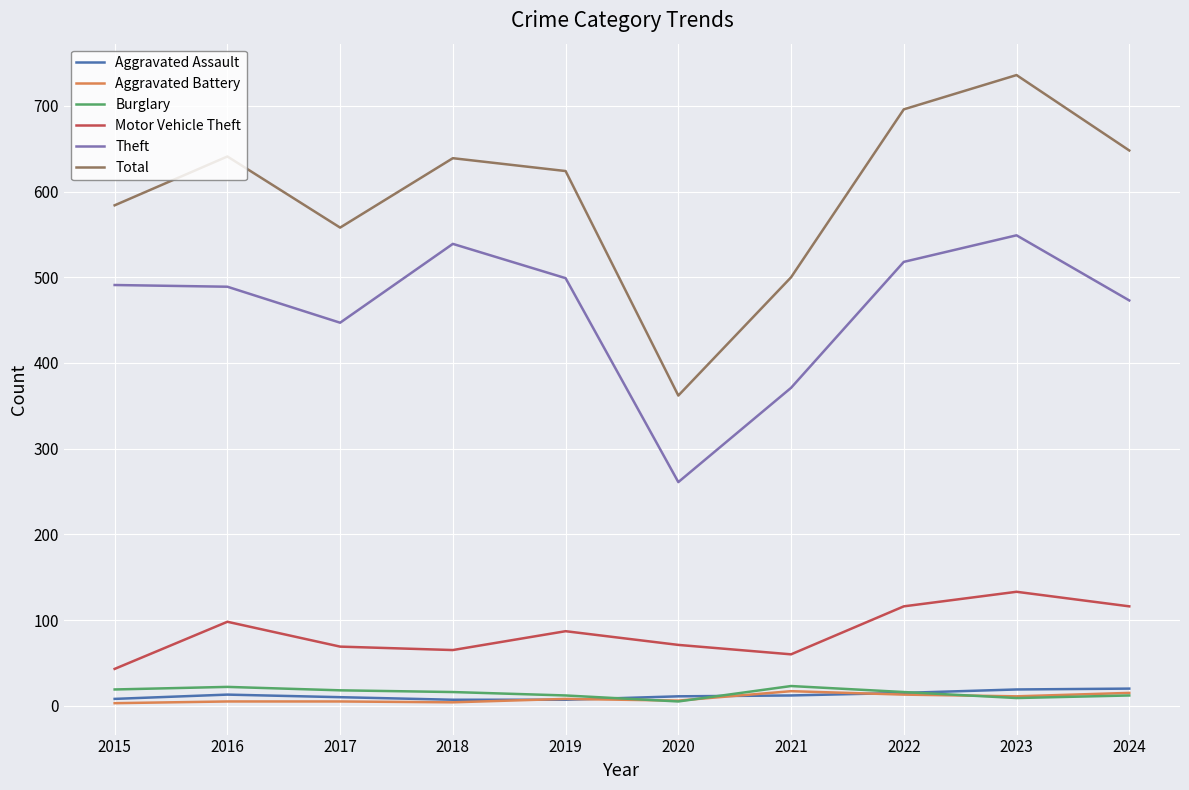

What is the sum of all Motor Vehicle Theft values?

858